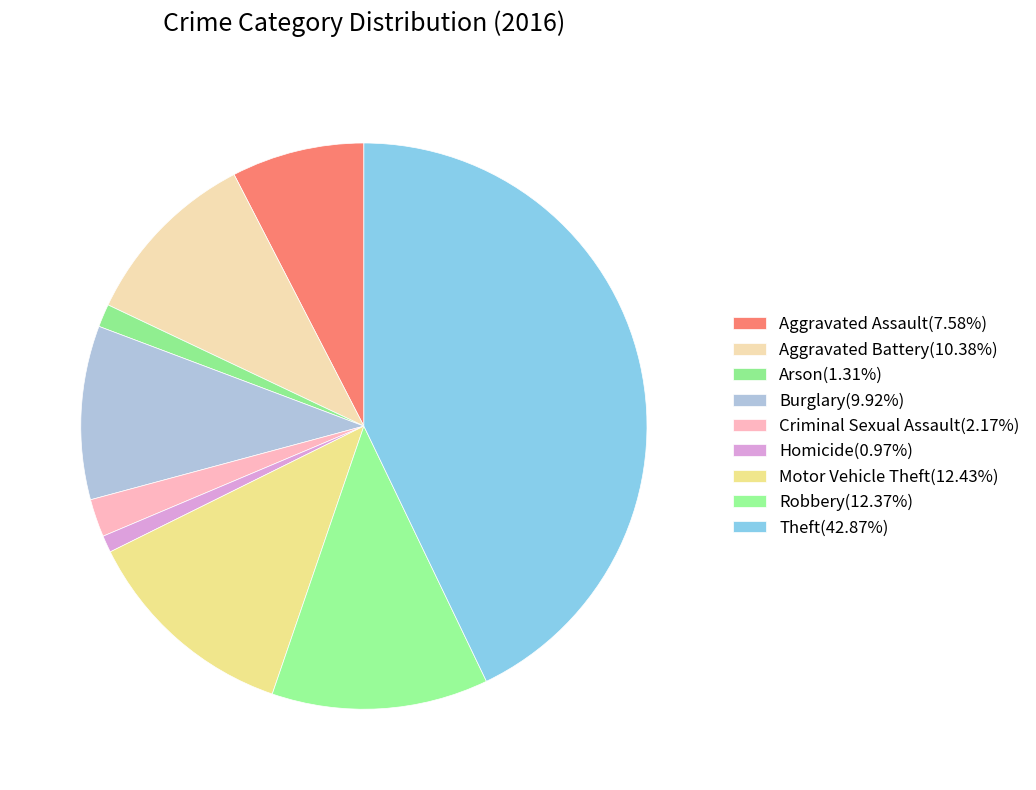

To the nearest percent, what percentage of the pie is Robbery?

12%